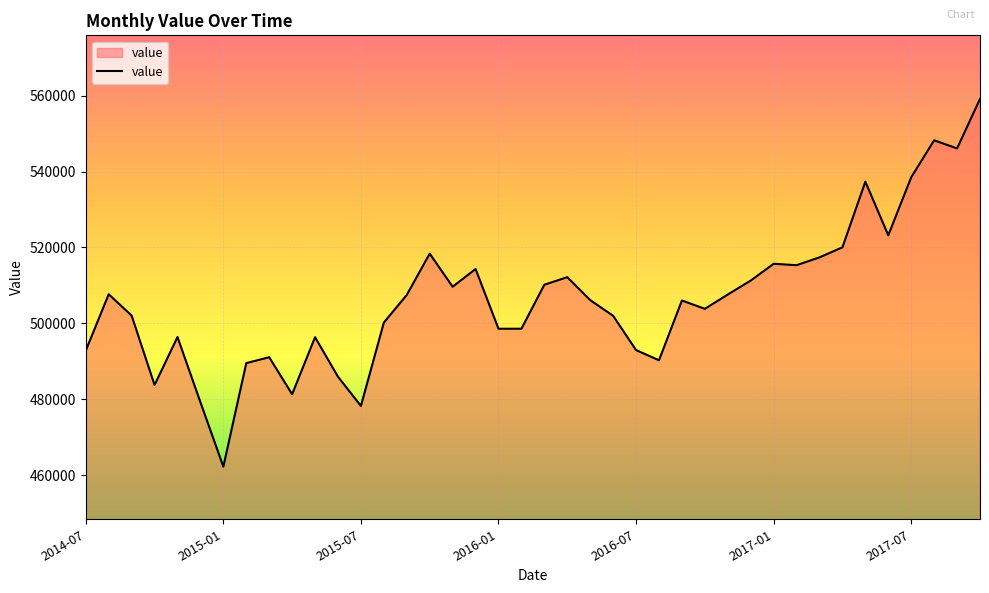

What is the difference between the maximum and minimum values?

96956